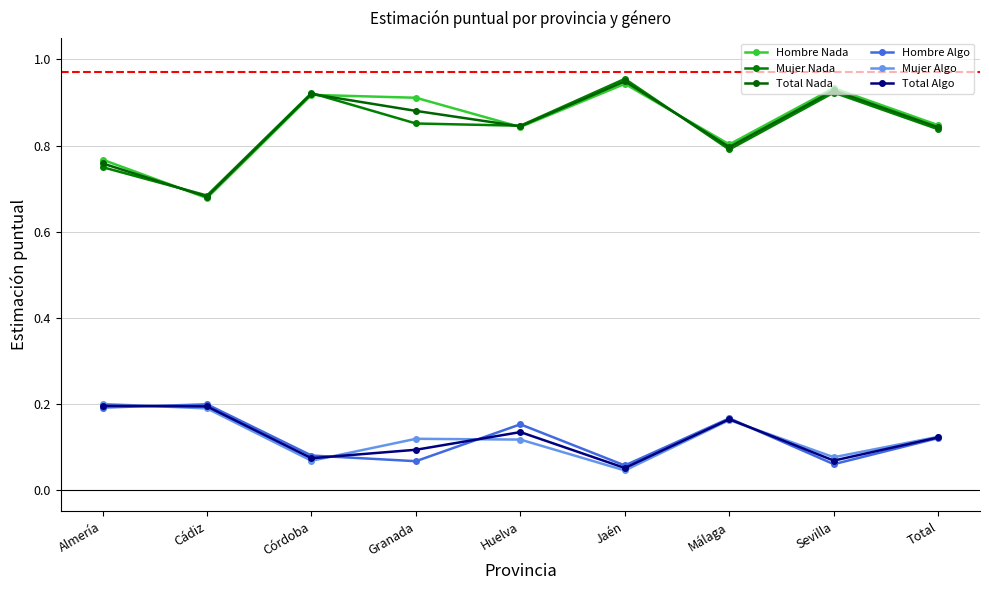

Does the chart have visible grid lines?

Yes